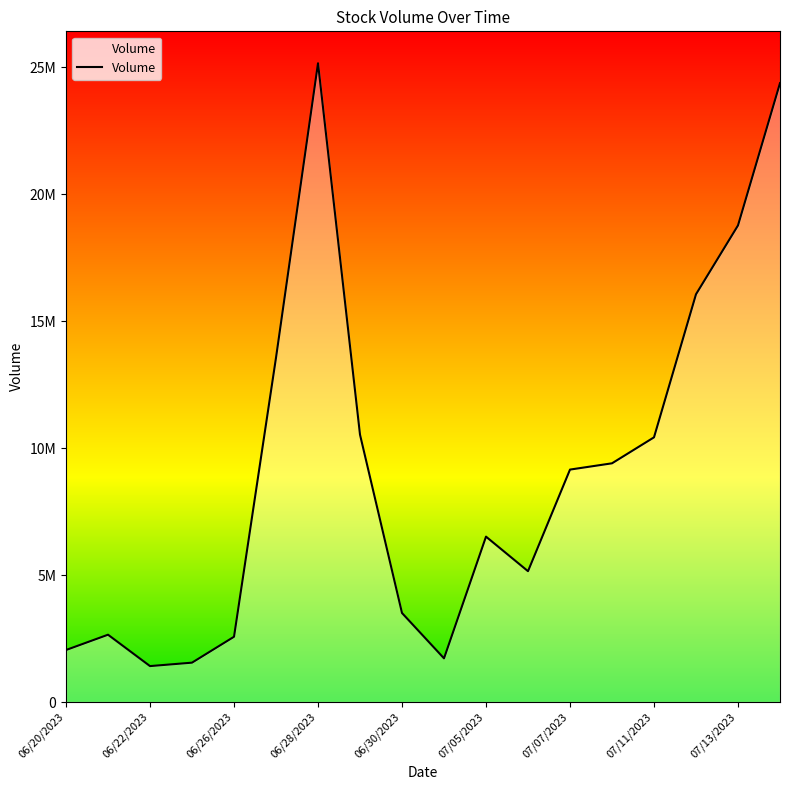

Does the chart have visible grid lines?

No